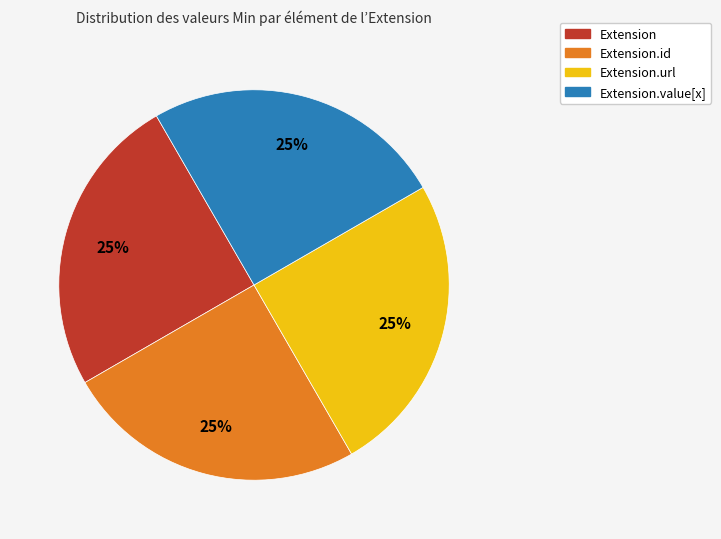

Does Extension.value[x] represent more than half of the total?

No